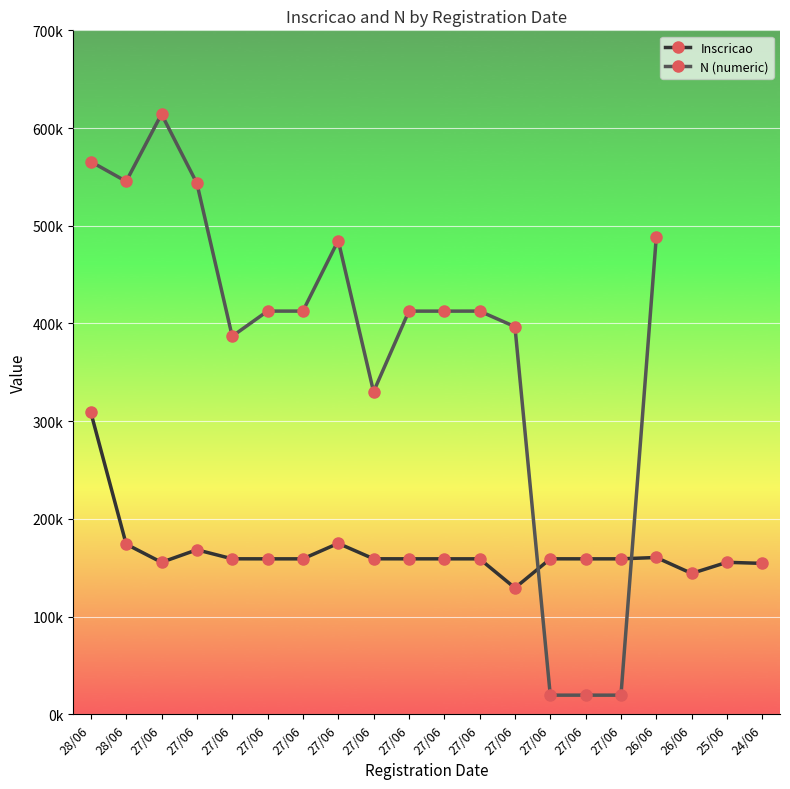

What are all the series names shown in the legend?

Inscricao, N (numeric)